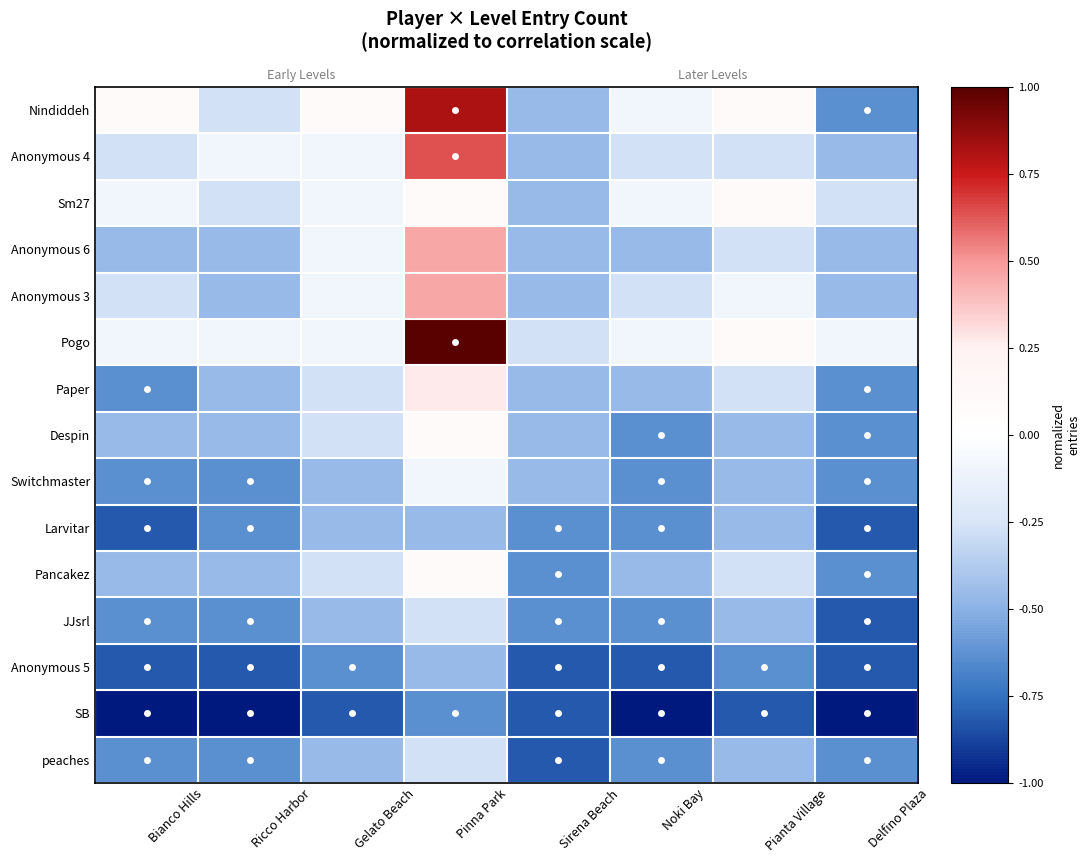

How many data points in Anonymous 4 are less than 0?

7